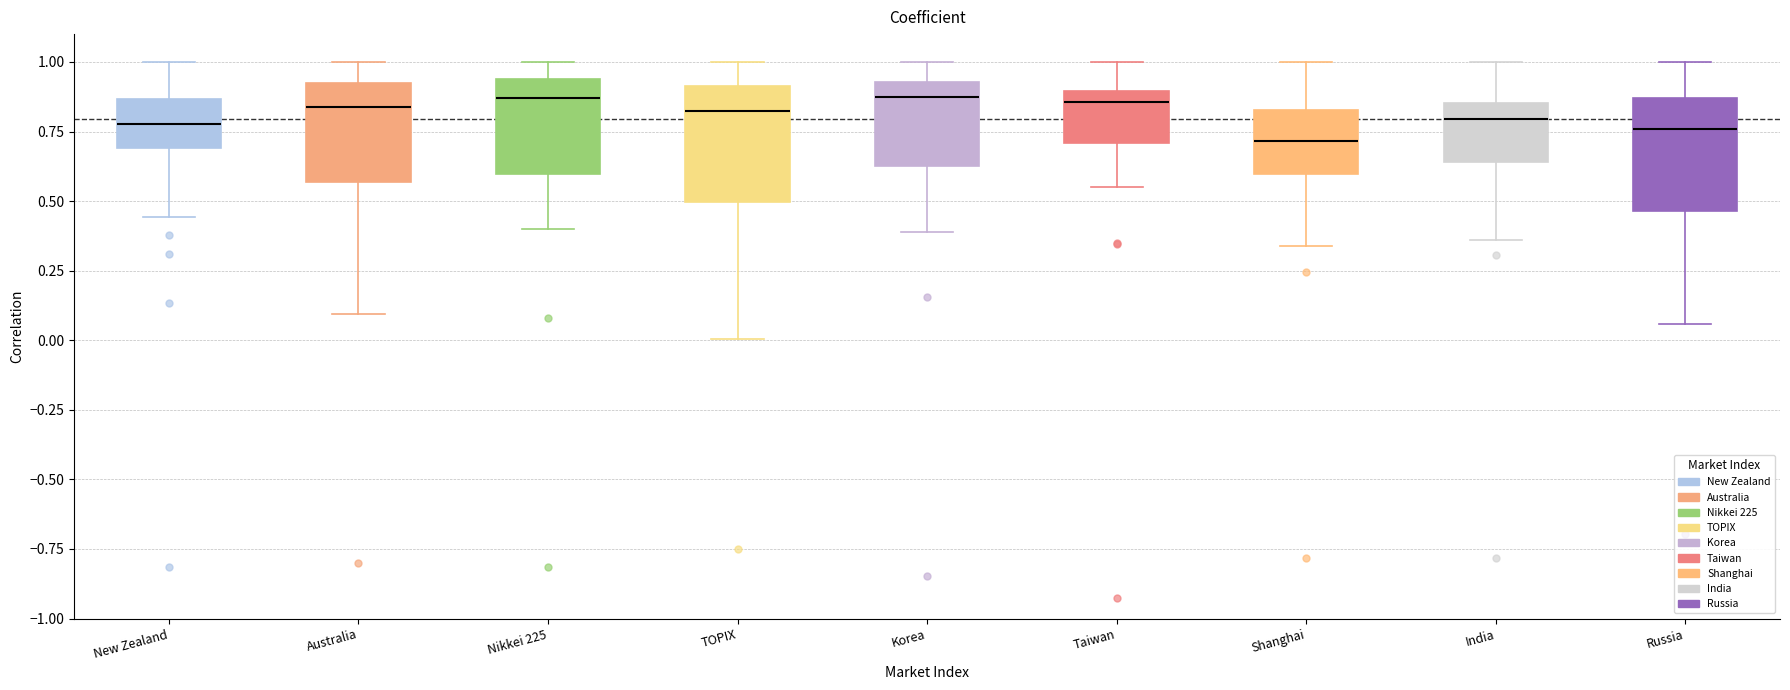

Reading left to right, transcribe this box plot: for each box, give where its median line is, the range the box spans, and where its two whiskers end, as read against the y-axis. The values are not printed on the chart, so give them approximately, as read against the axis.

New Zealand: median 0.80, box 0.70 to 0.85, whiskers 0.45 to 1.00
Australia: median 0.85, box 0.55 to 0.90, whiskers 0.10 to 1.00
Nikkei 225: median 0.85, box 0.60 to 0.95, whiskers 0.40 to 1.00
TOPIX: median 0.80, box 0.50 to 0.90, whiskers 0.00 to 1.00
Korea: median 0.85, box 0.65 to 0.95, whiskers 0.40 to 1.00
Taiwan: median 0.85, box 0.70 to 0.90, whiskers 0.55 to 1.00
Shanghai: median 0.70, box 0.60 to 0.85, whiskers 0.35 to 1.00
India: median 0.80, box 0.65 to 0.85, whiskers 0.35 to 1.00
Russia: median 0.75, box 0.45 to 0.85, whiskers 0.05 to 1.00